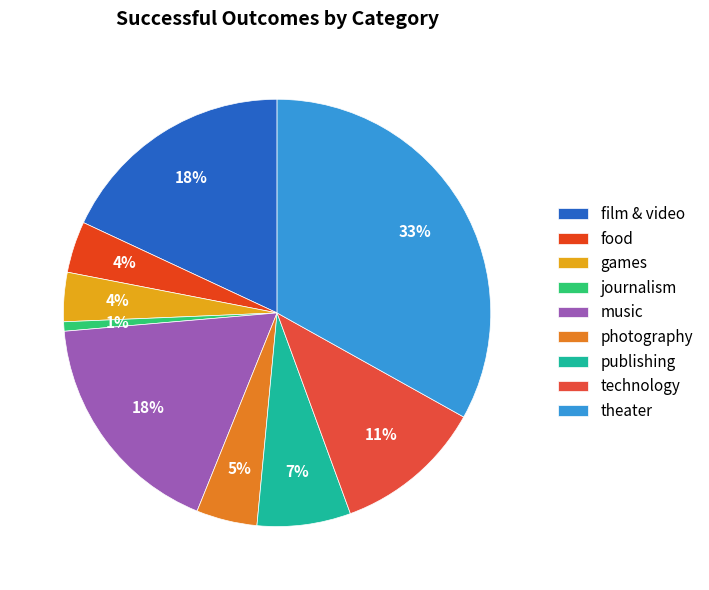

What is the total percentage of photography and technology?

15.9%